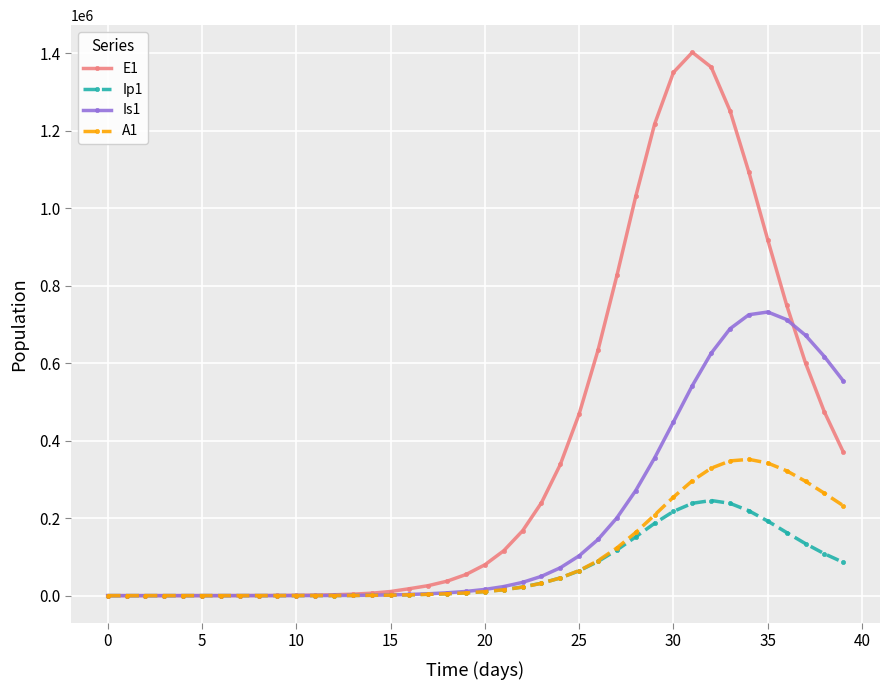

What is the difference between the maximum and minimum values in the A1 series?

351710.1